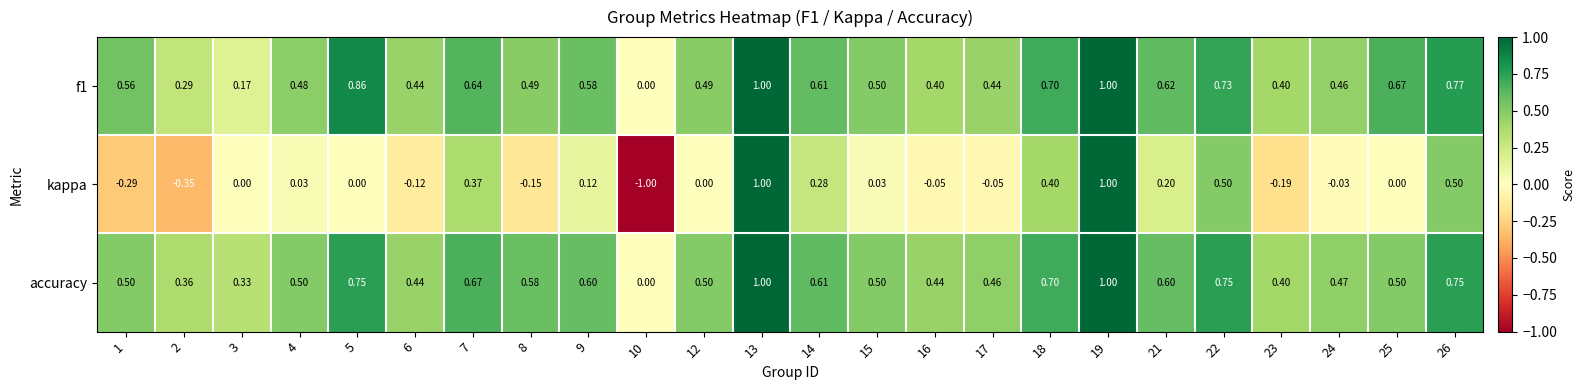

Which series has the largest range (max minus min)?

kappa